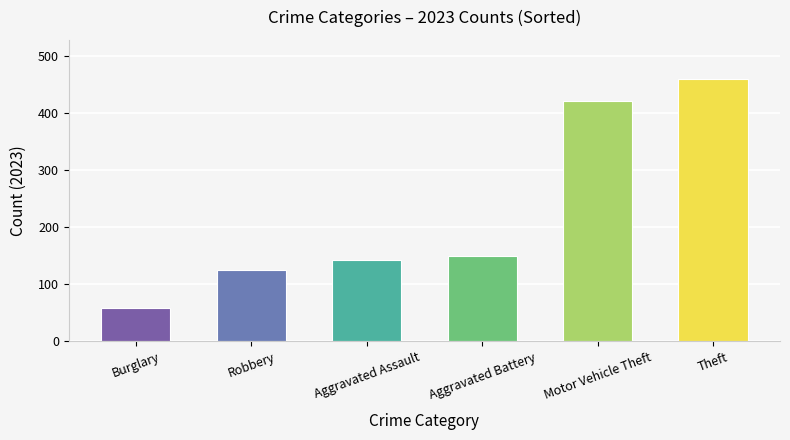

Approximately how many times larger is the value at Aggravated Assault compared to Aggravated Battery?

0.9